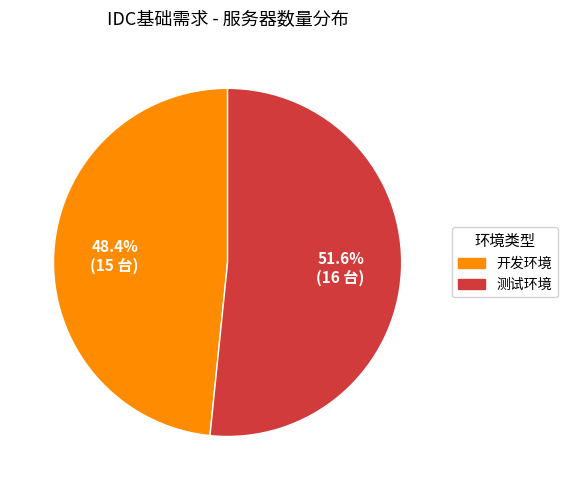

Is it true that 测试环境 is 40% of the pie?

False